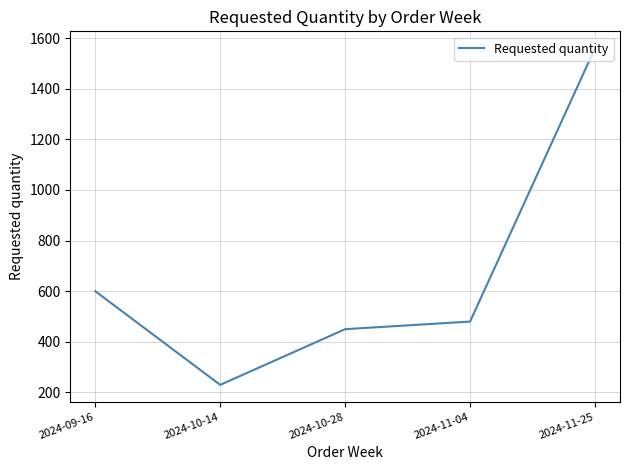

Rank the categories by value from highest to lowest.

2024-11-25, 2024-09-16, 2024-11-04, 2024-10-28, 2024-10-14